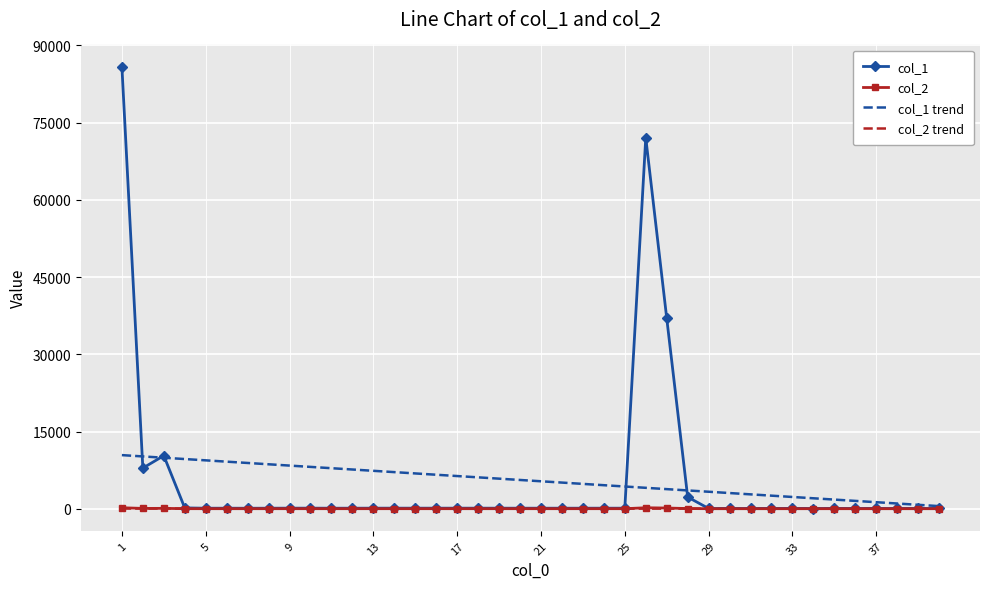

What are all the series names shown in the legend?

col_1, col_2, col_1 trend, col_2 trend